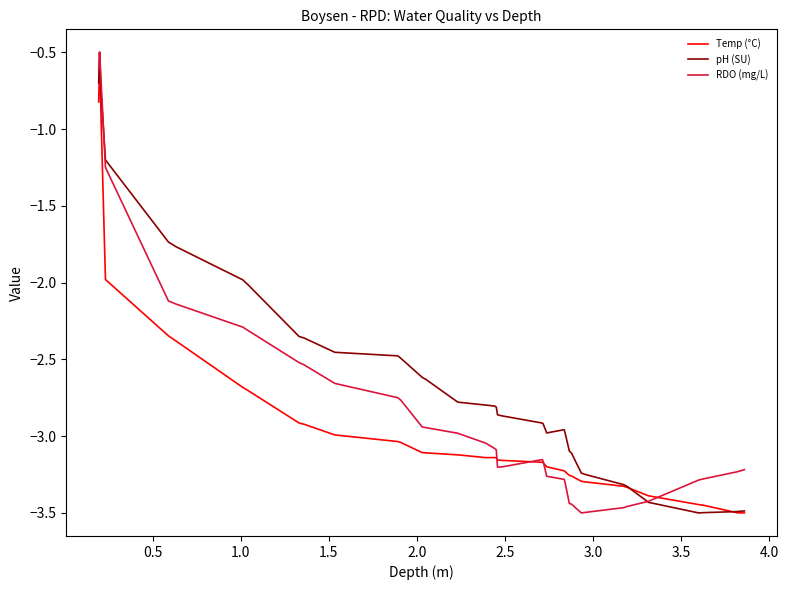

Rank the series by their average value, from highest to lowest.

pH (SU), RDO (mg/L), Temp (°C)